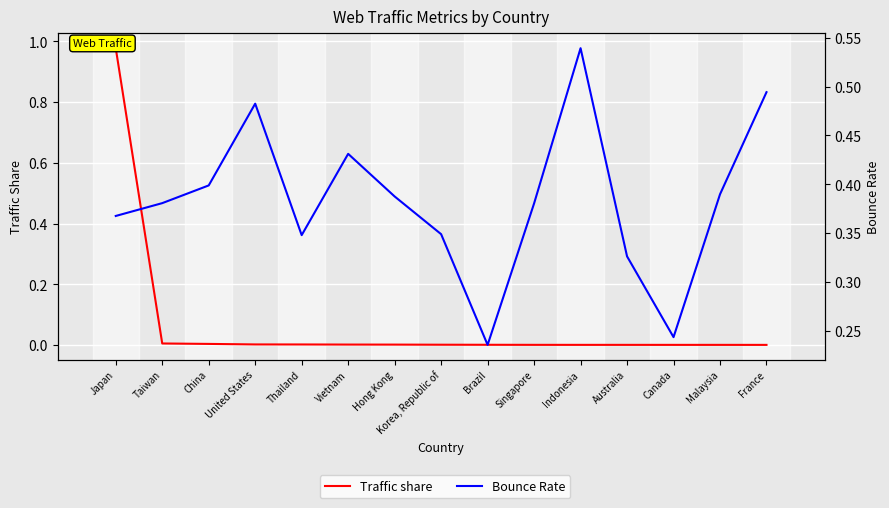

How many series are shown in this chart?

2